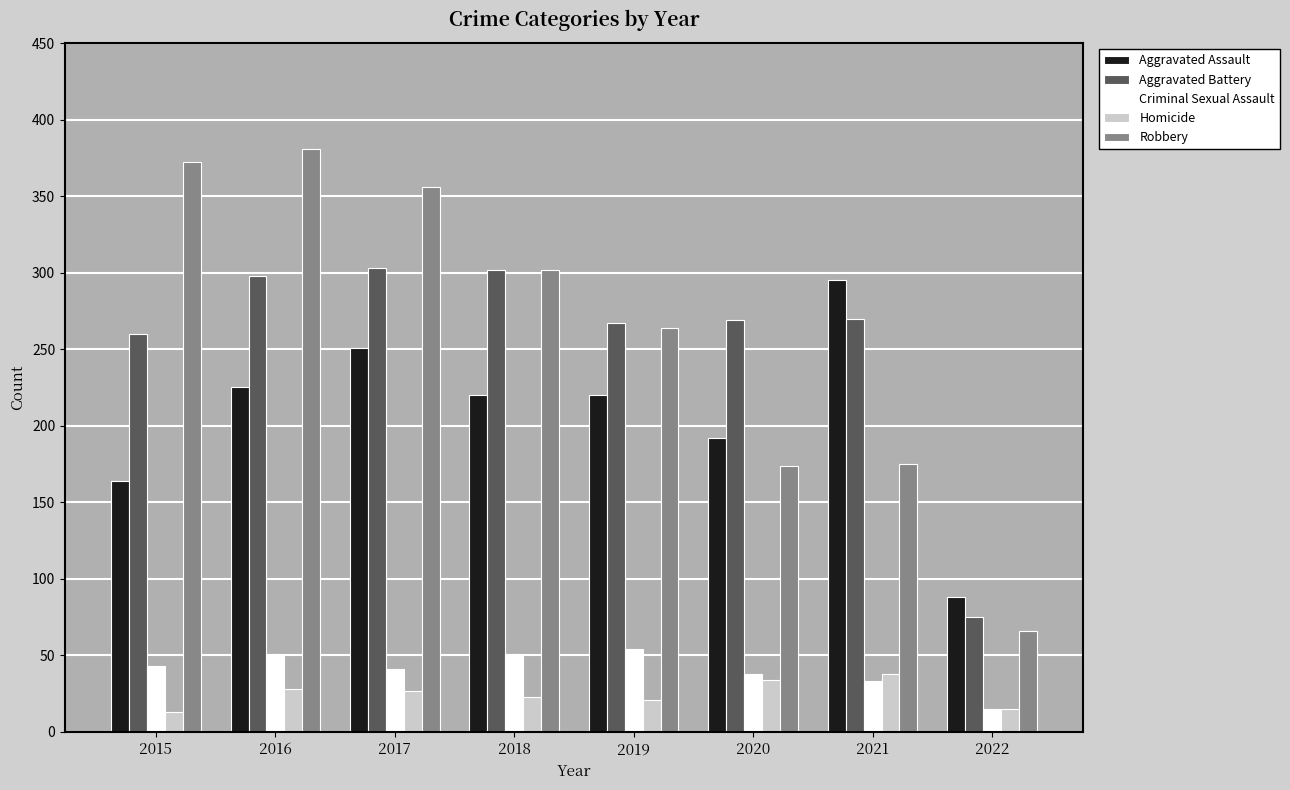

Is the value of Criminal Sexual Assault at 2018 greater than the value of Aggravated Assault at 2022?

No